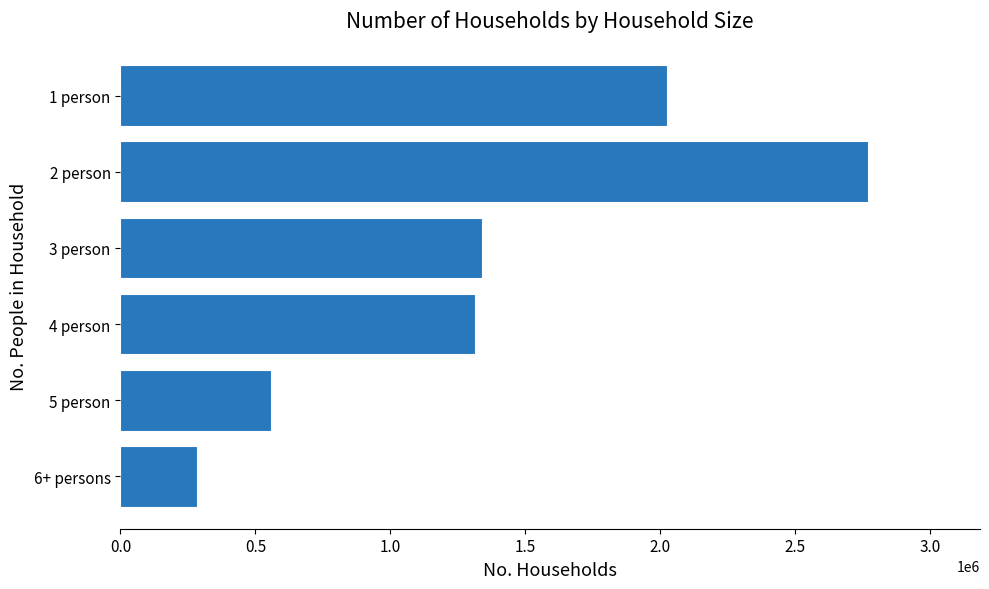

What is the label of the 2nd bar from the bottom?

5 person